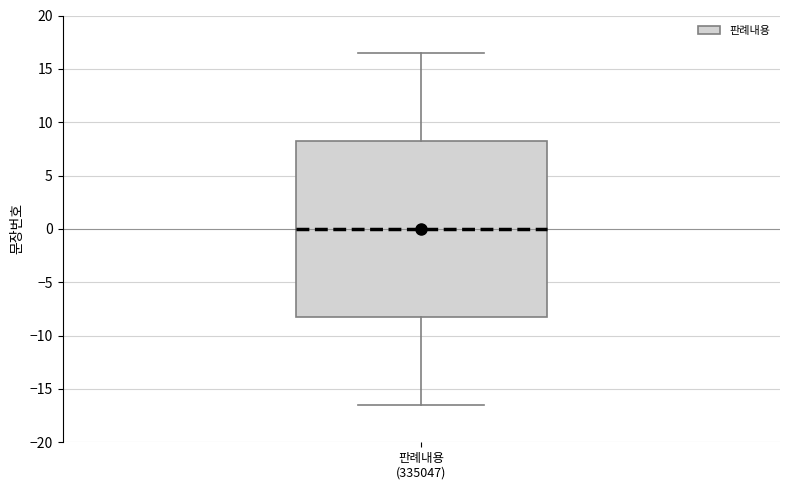

Where is the upper edge of the box for 판례내용 (335047) on the y-axis? The values are not printed on the chart, so give them approximately, as read against the axis.

8.5